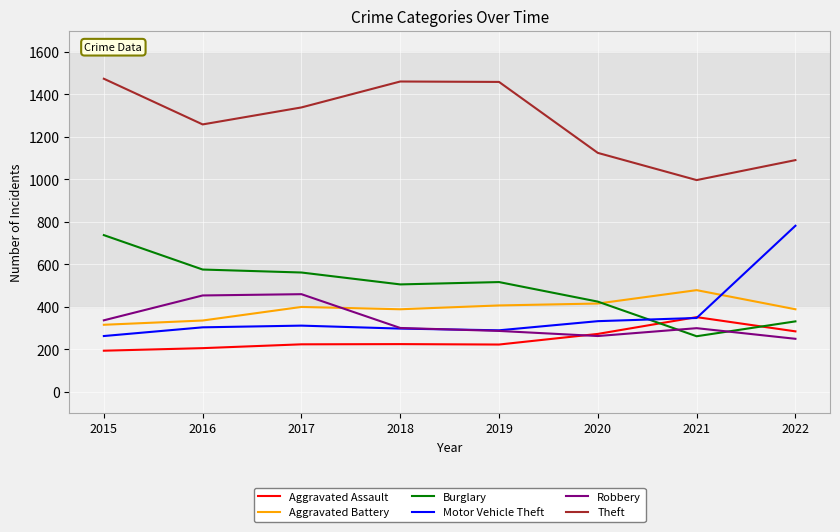

What is the highest value of the Motor Vehicle Theft series?

782